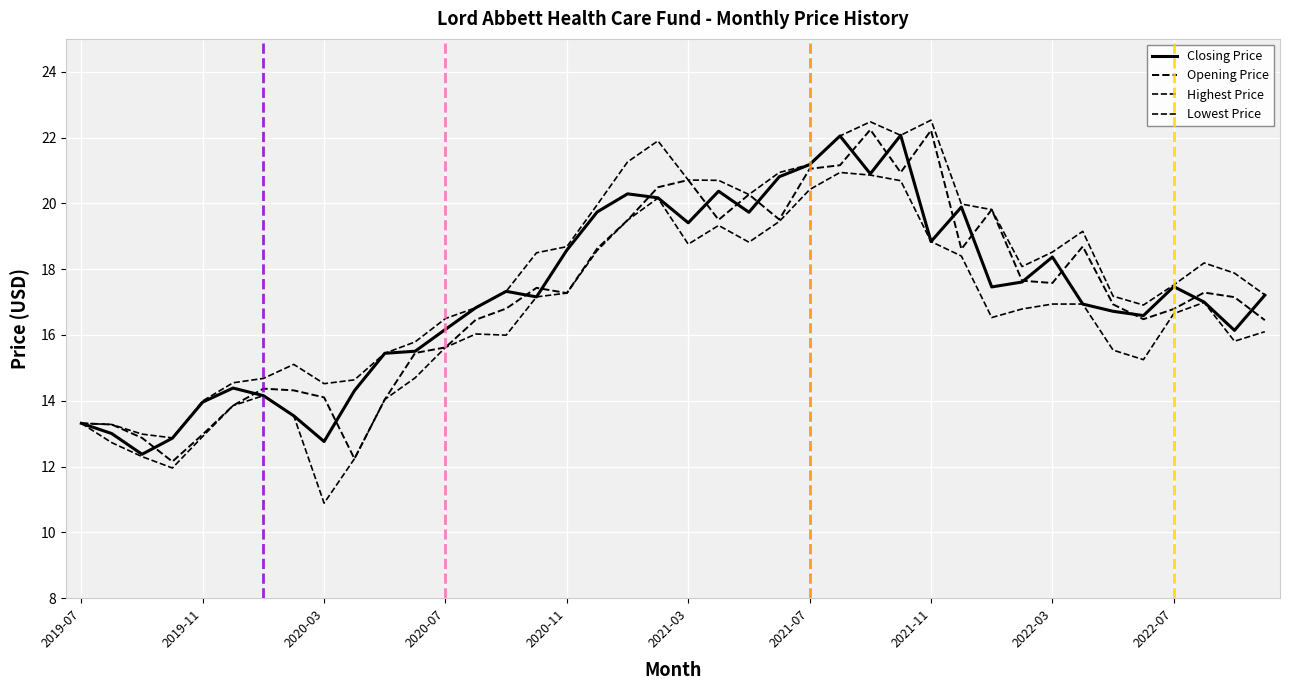

How many lines are shown in the chart?

4